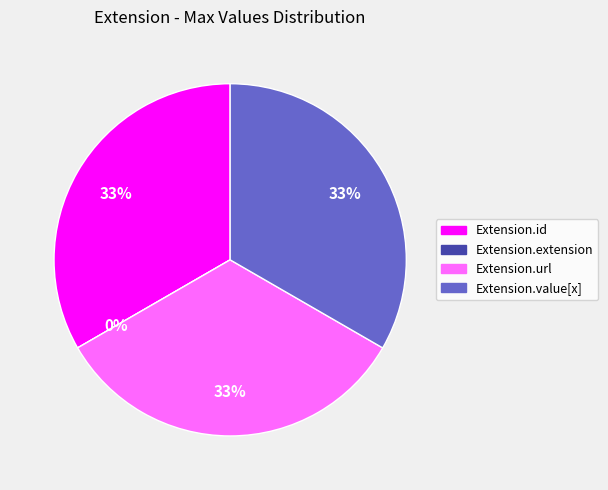

How many slices are in this pie chart?

4